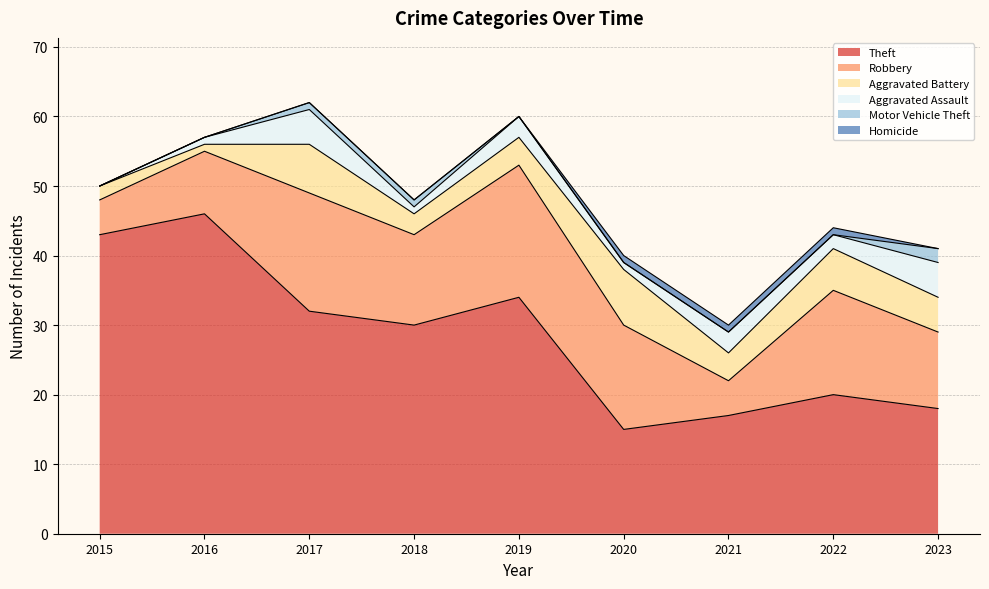

Reading right to left, list all the values displayed in this chart.

Theft: 2023=18	2022=20	2021=17	2020=15	2019=34	2018=30	2017=32	2016=46	2015=43
Robbery: 2023=11	2022=15	2021=5	2020=15	2019=19	2018=13	2017=17	2016=9	2015=5
Aggravated Battery: 2023=5	2022=6	2021=4	2020=8	2019=4	2018=3	2017=7	2016=1	2015=2
Aggravated Assault: 2023=5	2022=2	2021=3	2020=1	2019=3	2018=1	2017=5	2016=1	2015=0
Motor Vehicle Theft: 2023=2	2022=0	2021=0	2020=0	2019=0	2018=1	2017=1	2016=0	2015=0
Homicide: 2023=0	2022=1	2021=1	2020=1	2019=0	2018=0	2017=0	2016=0	2015=0